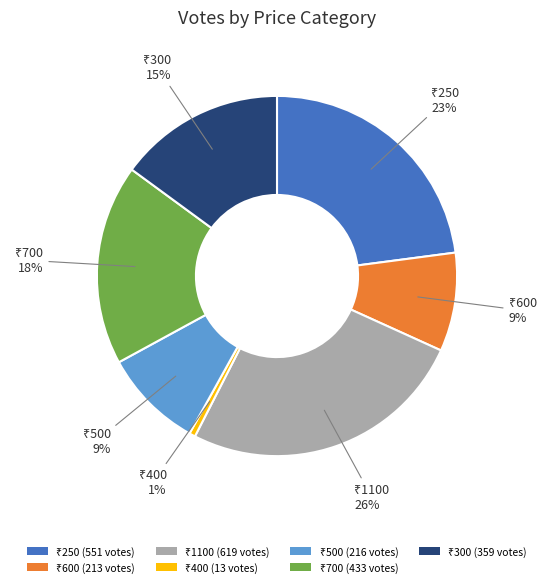

To the nearest percent, what is the difference between the largest and smallest slice percentages?

25%